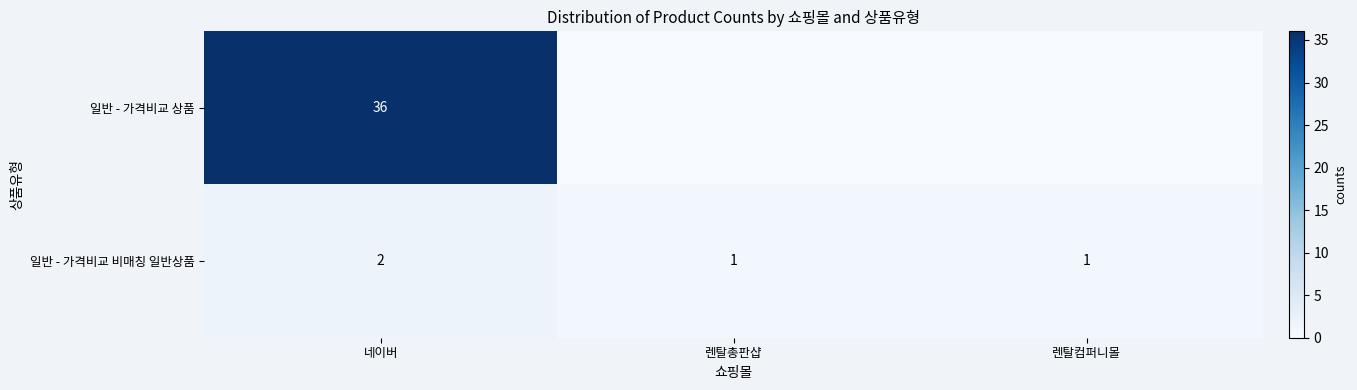

Read the 일반 - 가격비교 비매칭 일반상품 value at 렌탈총판샵.

1